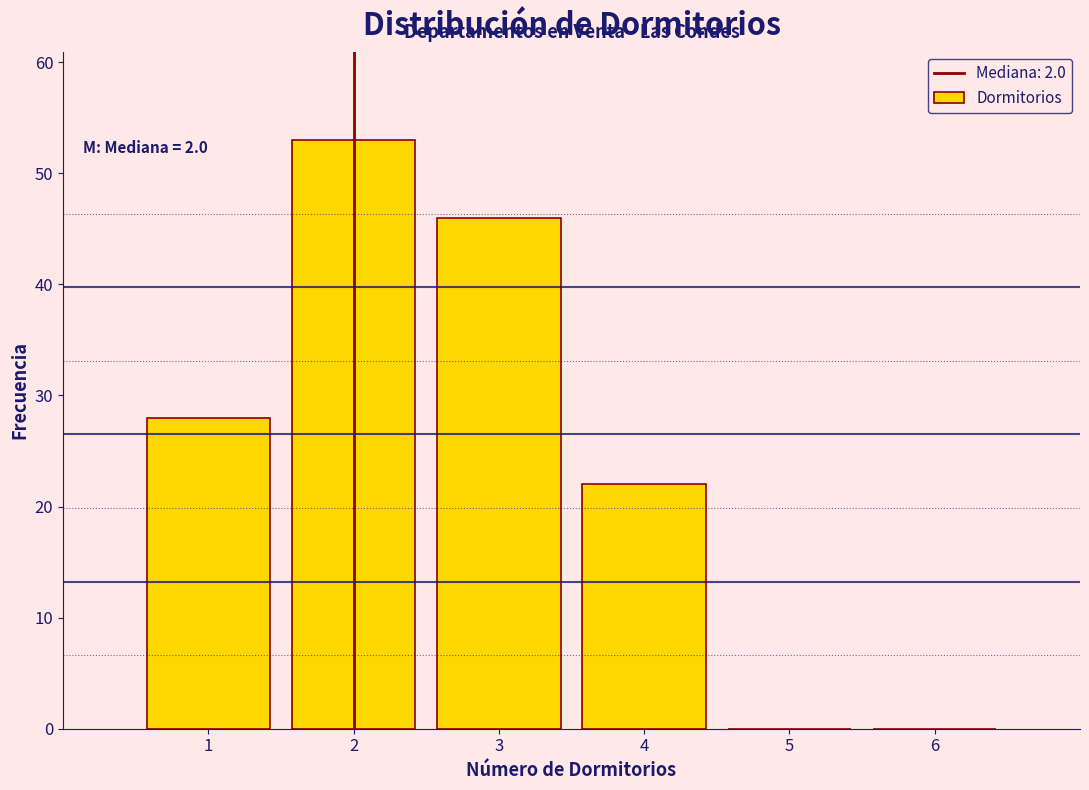

Which range on the x-axis has the tallest bar?

1.5 to 2.5